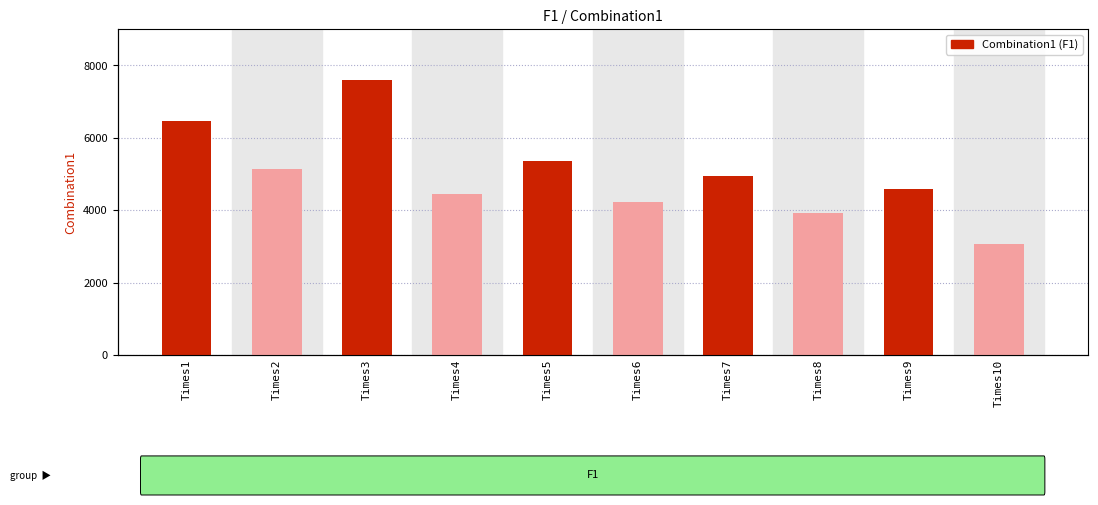

What is the smallest value displayed?

3070.0